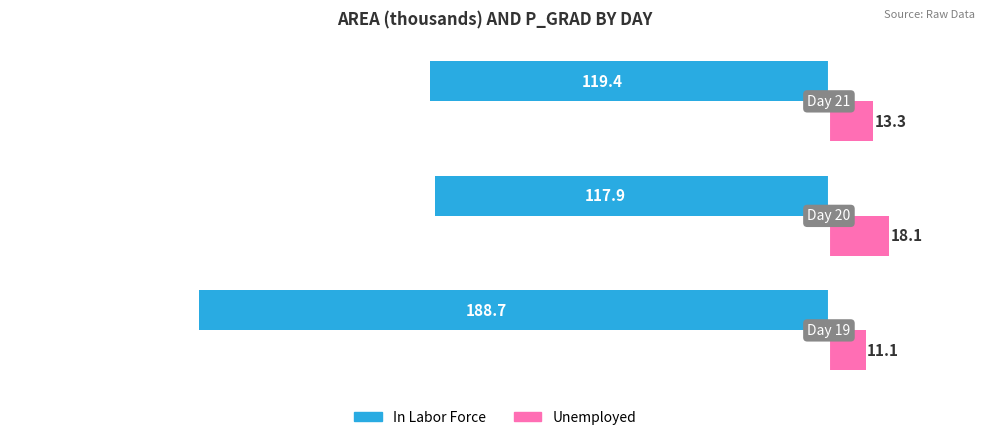

What is the smallest value displayed?

-188.7